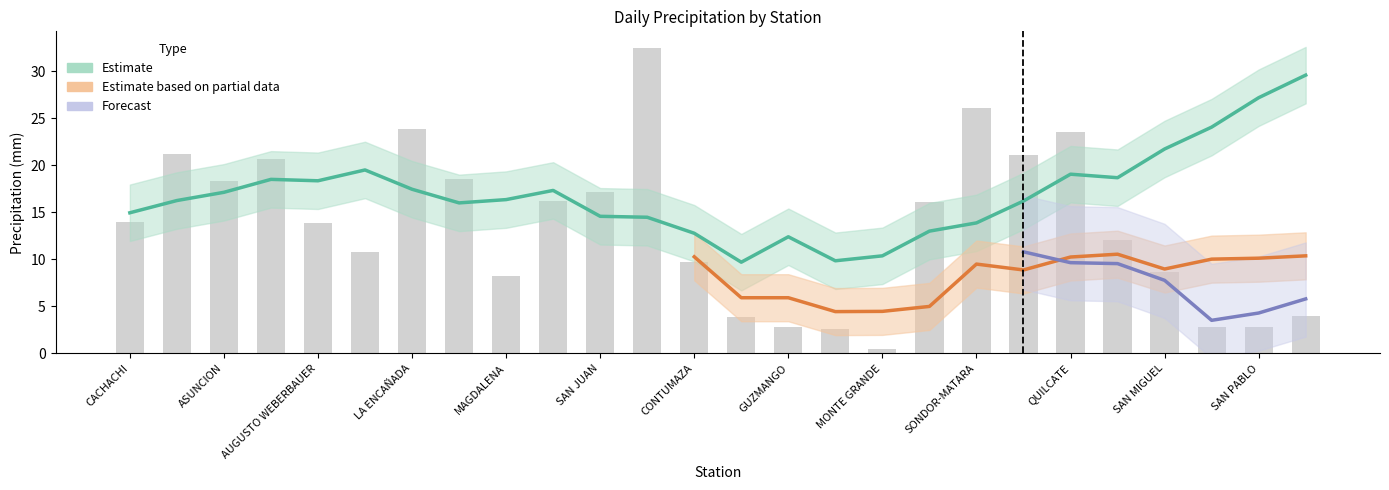

What is the difference between the col2 values at SAN MIGUEL and MONTE GRANDE?

11.9